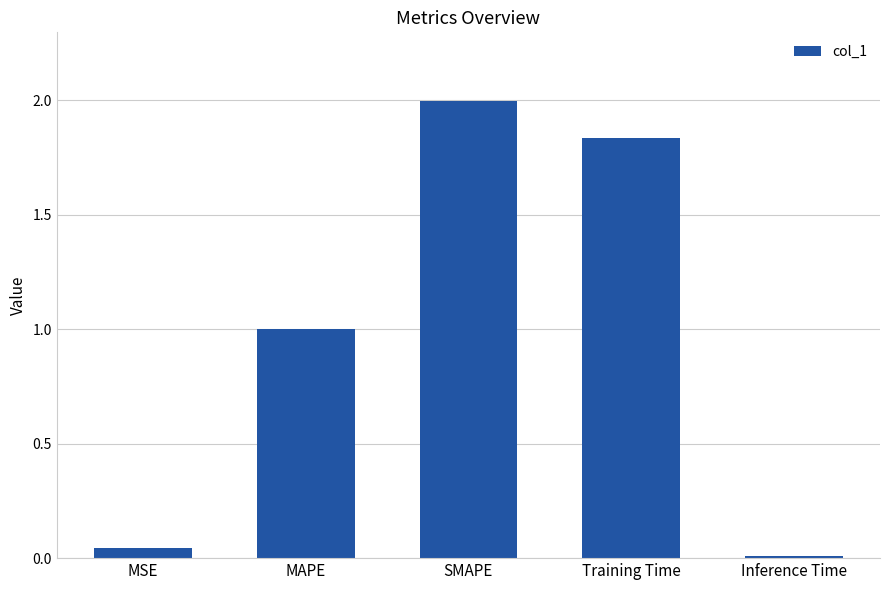

What is the change in value from Training Time to Inference Time?

-1.8